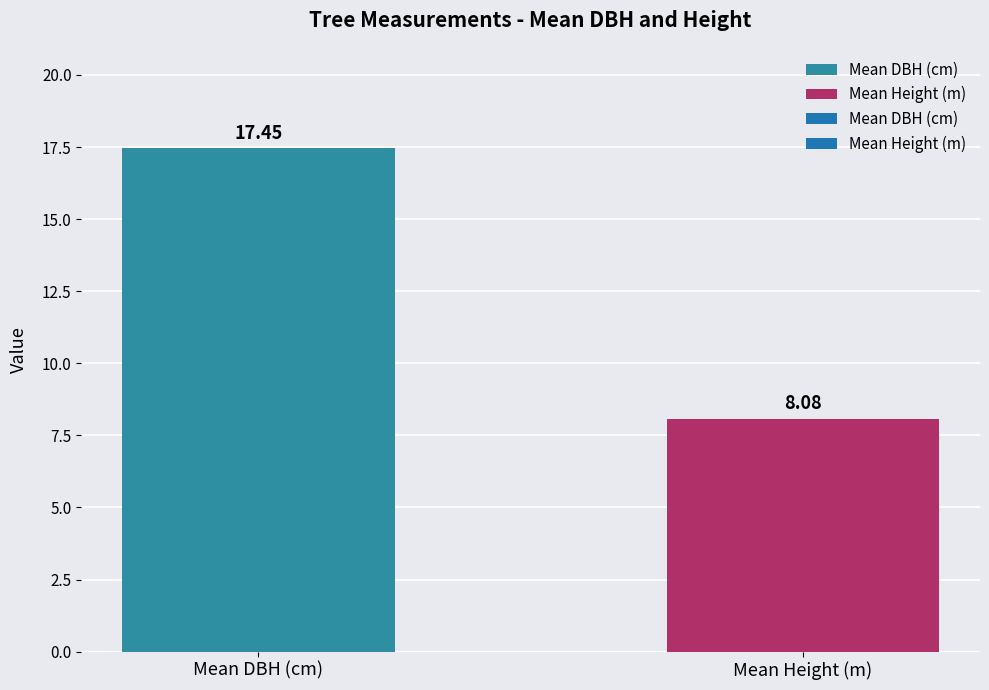

How many distinct data groups are displayed?

1